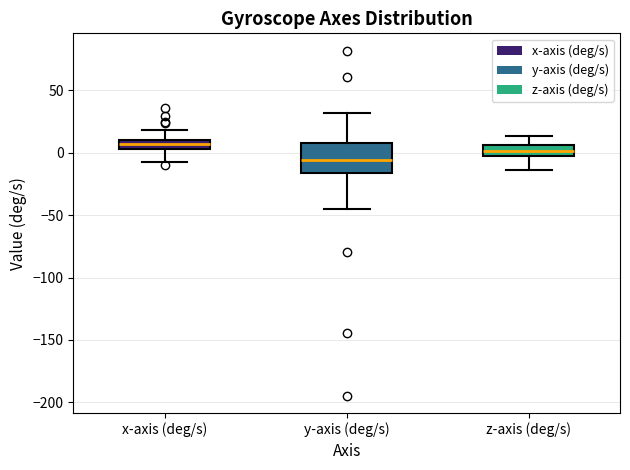

Reading left to right, transcribe this box plot: for each box, give where its median line is, the range the box spans, and where its two whiskers end, as read against the y-axis. The values are not printed on the chart, so give them approximately, as read against the axis.

x-axis (deg/s): median 5 (inside the box), box 5 to 10, whiskers -10 to 20
y-axis (deg/s): median -5, box -15 to 10, whiskers -45 to 30
z-axis (deg/s): median 0 (inside the box), box 0 to 5, whiskers -15 to 15